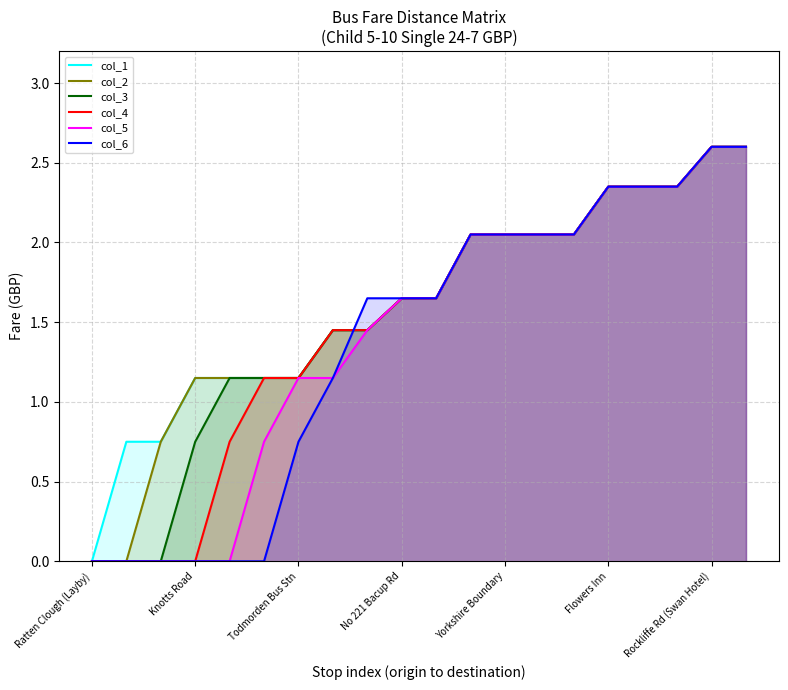

True or false: col_6 has a value of 4.2 at Rockliffe Rd (Swan Hotel).

False